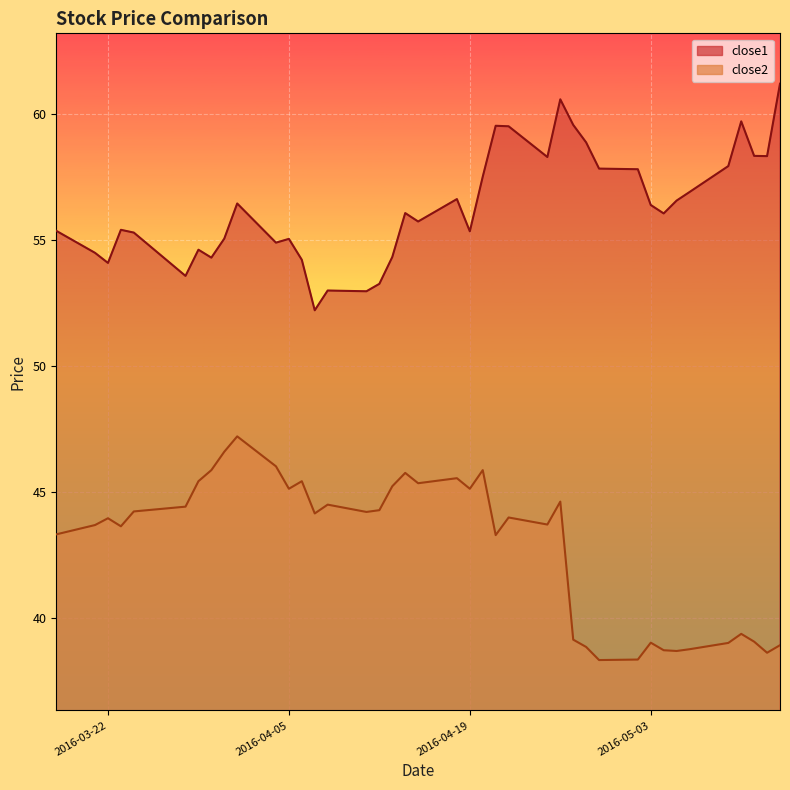

True or false: close2 has a value of 44.1 at 2016-04-07.

True